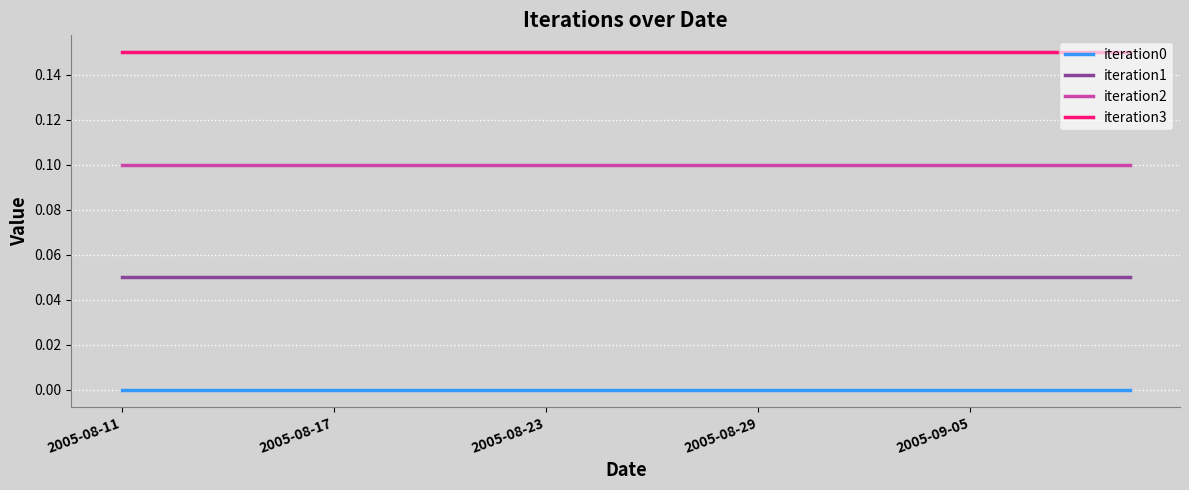

Which series has the largest total across all categories?

iteration3